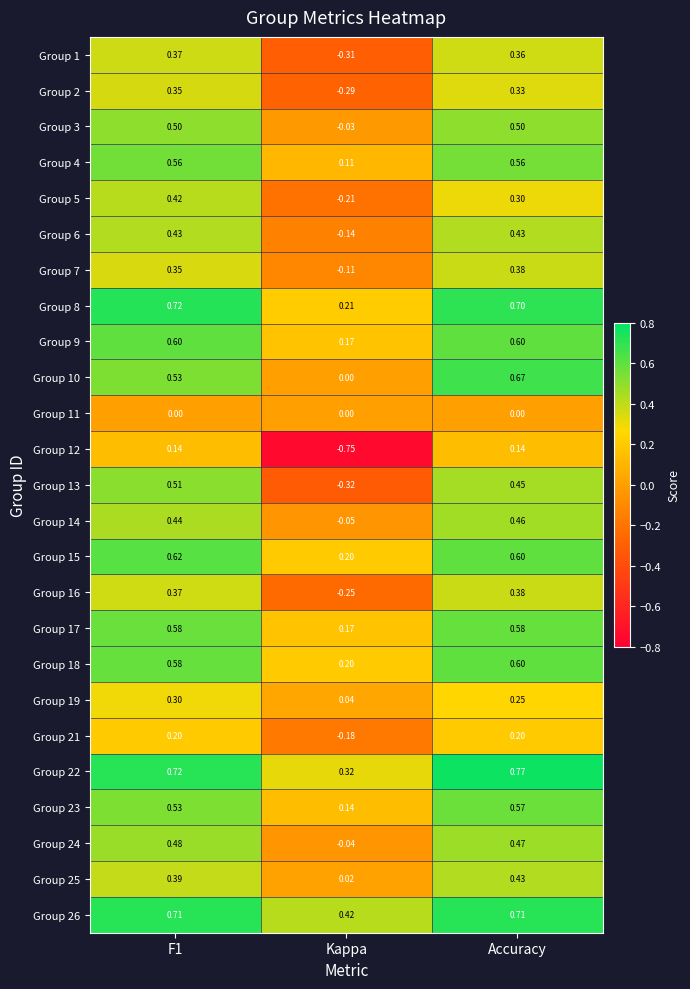

At which category does the chart reach its peak across all series?

Accuracy